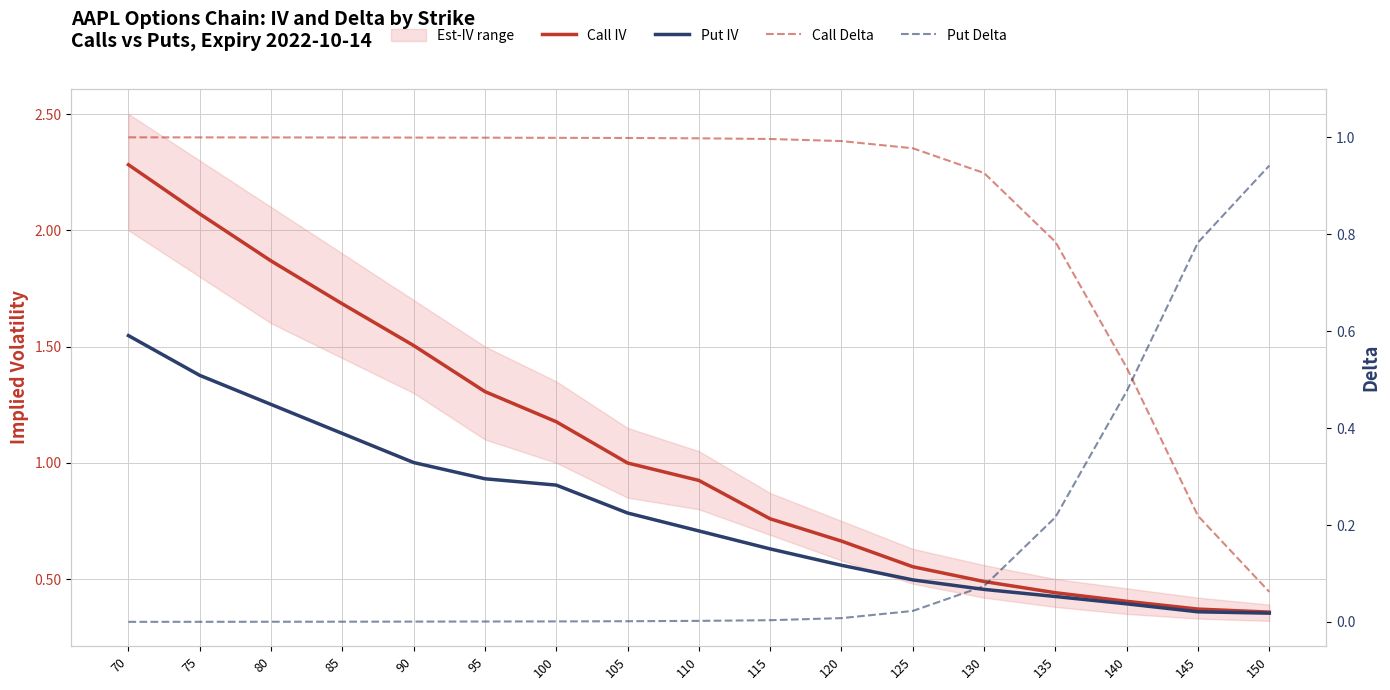

What is the sum of the Call Delta values at 115 and 135?

1.8